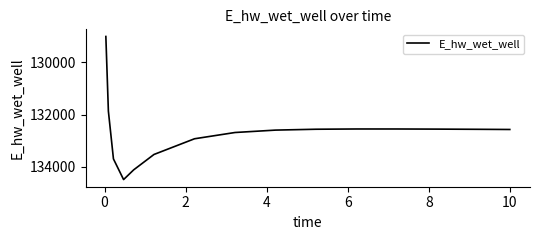

What is the difference between the maximum and minimum values?

5468.2